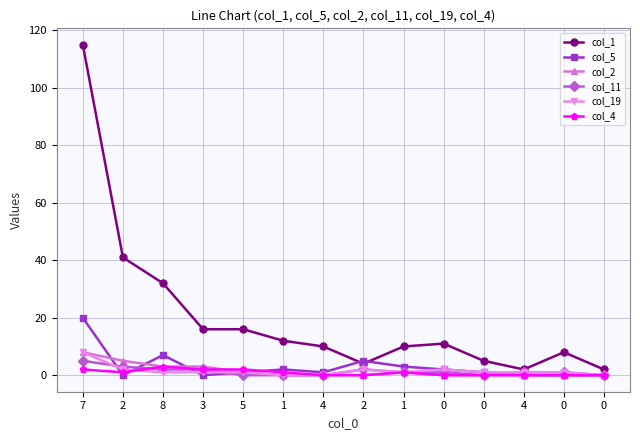

What is the difference between the second highest and second lowest values in the col_19 series?

2